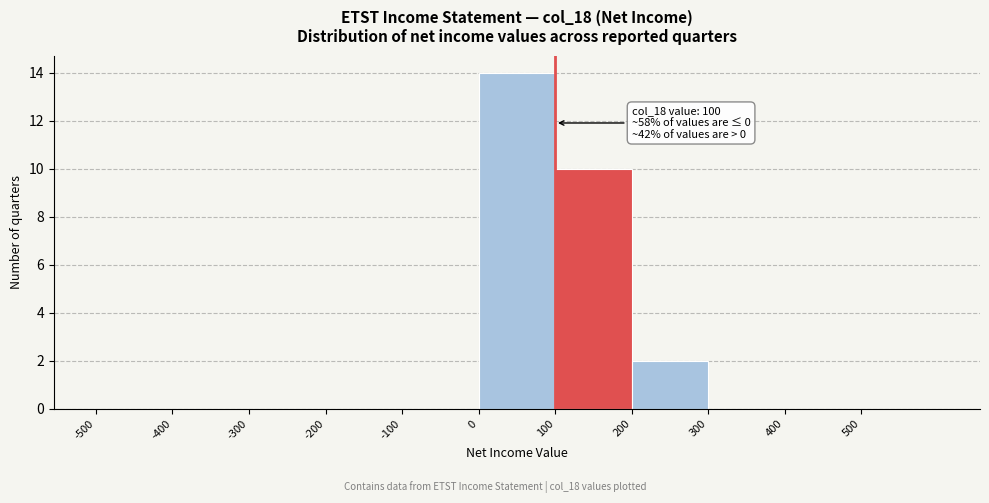

Which range on the x-axis has the tallest bar?

0 to 100